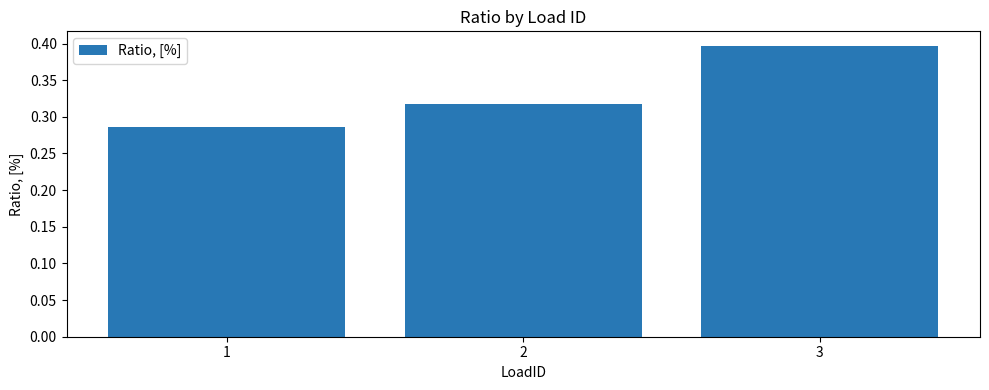

Does the chart contain any negative values?

No